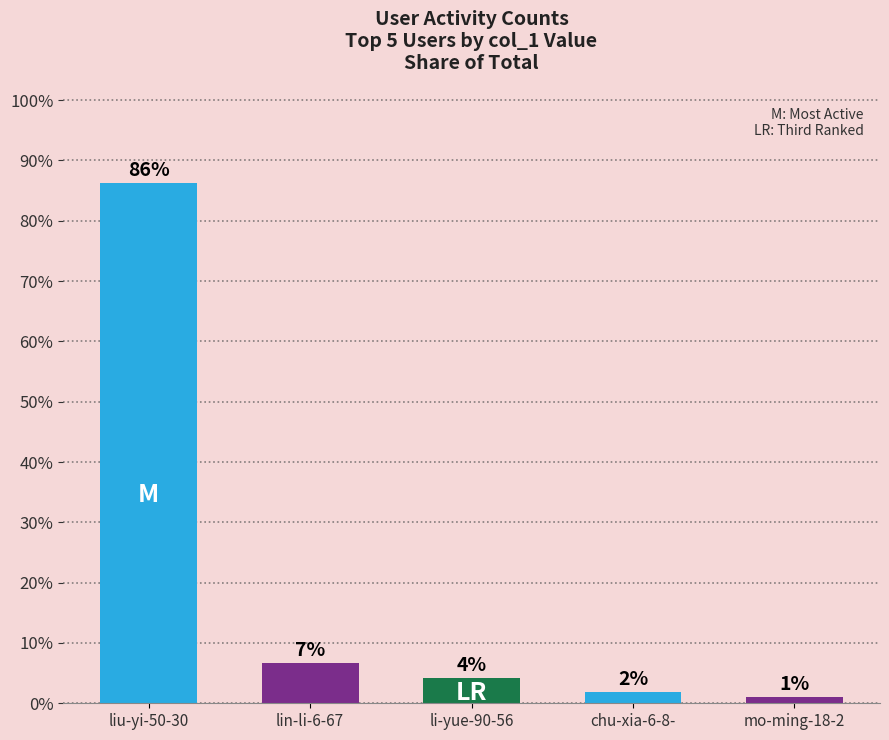

The value at mo-ming-18-2 is 0.7. True or false?

False